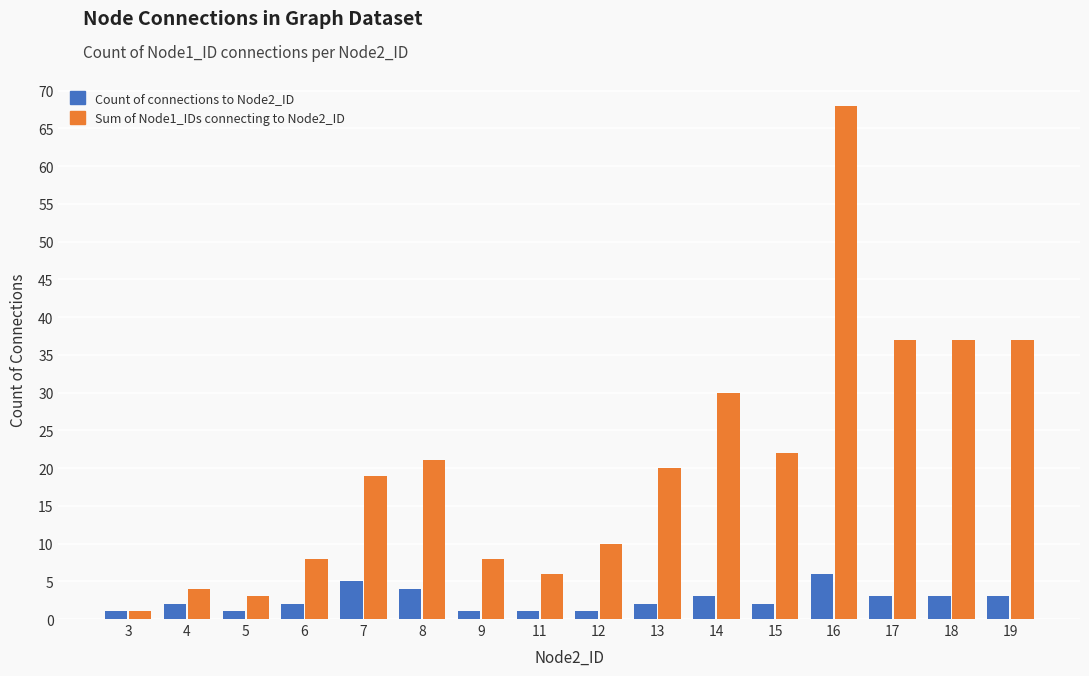

Reading left to right, list all the values displayed in this chart.

Count of connections to Node2_ID: 1	2	1	2	5	4	1	1	1	2	3	2	6	3	3	3
Sum of Node1_IDs connecting to Node2_ID: 1	4	3	8	19	21	8	6	10	20	30	22	68	37	37	37